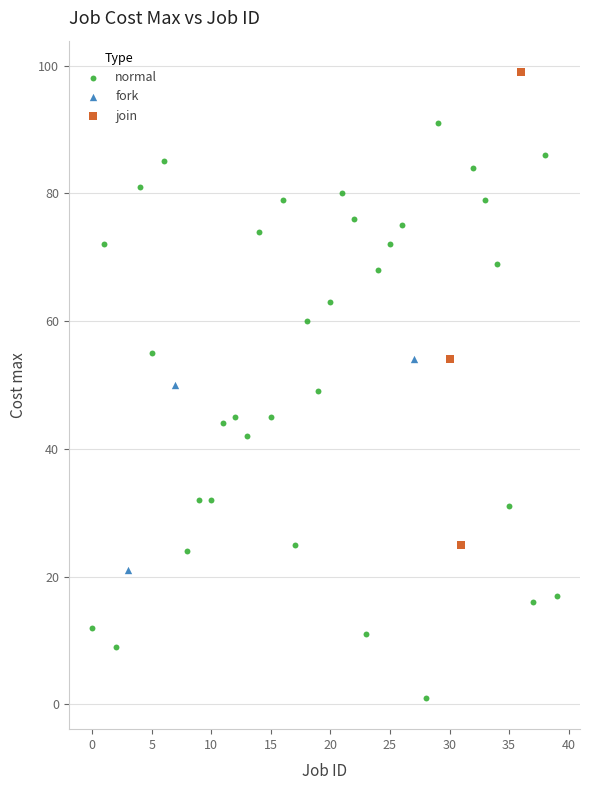

Which series reaches the minimum Y coordinate?

normal